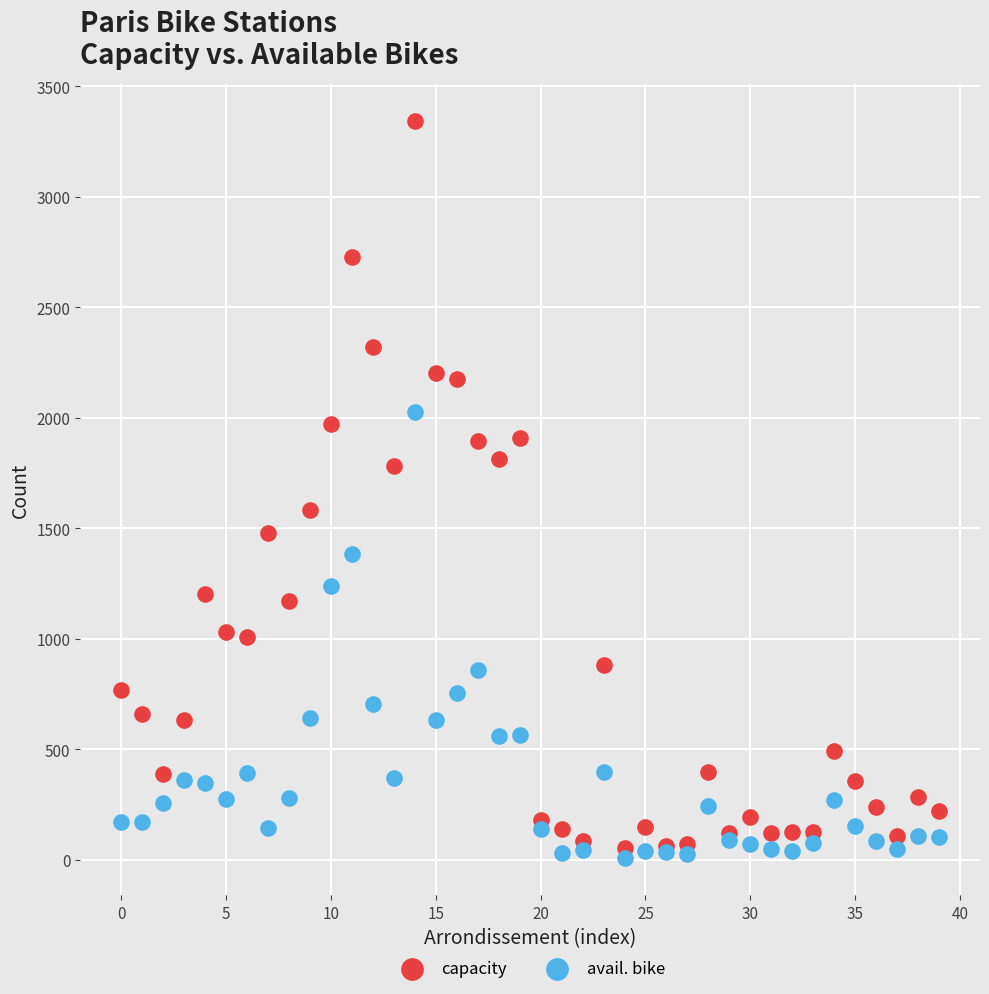

Which series reaches the maximum Y coordinate?

capacity